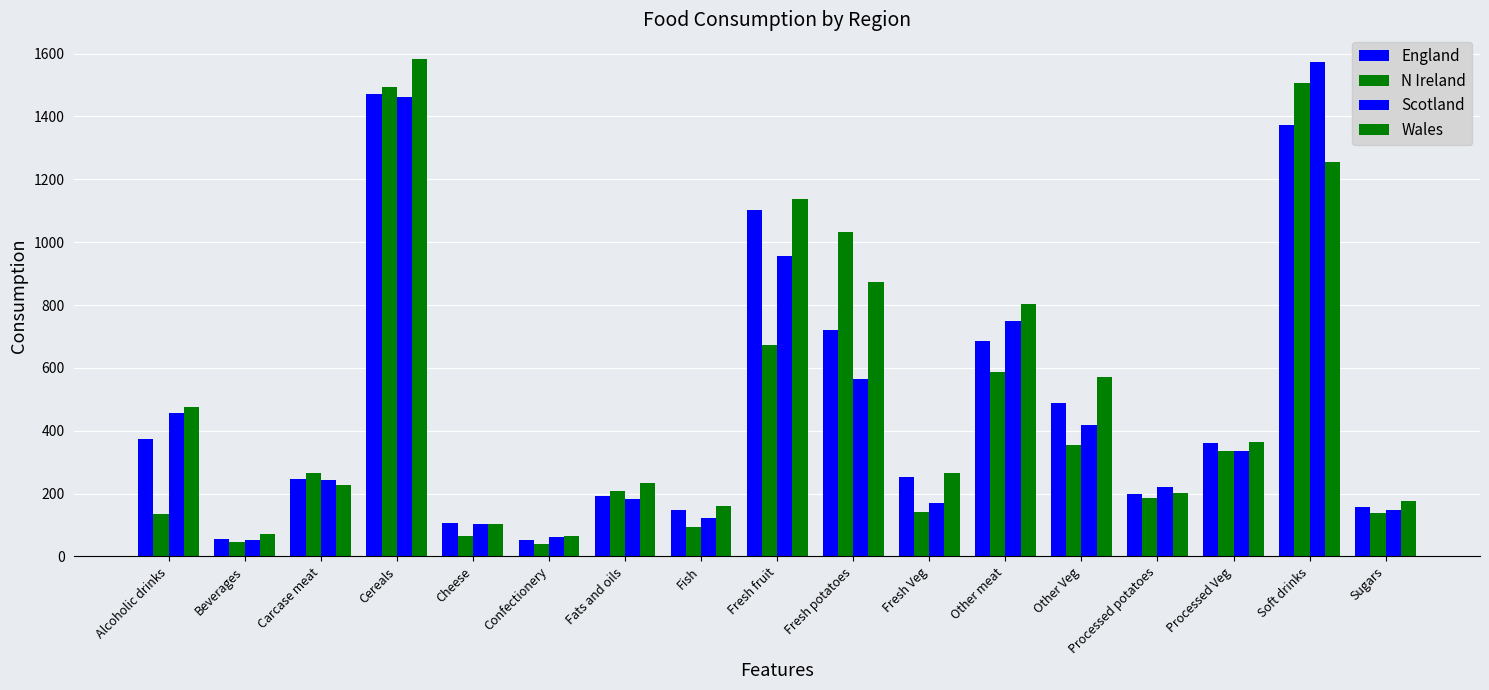

How many bars are there in each group?

4